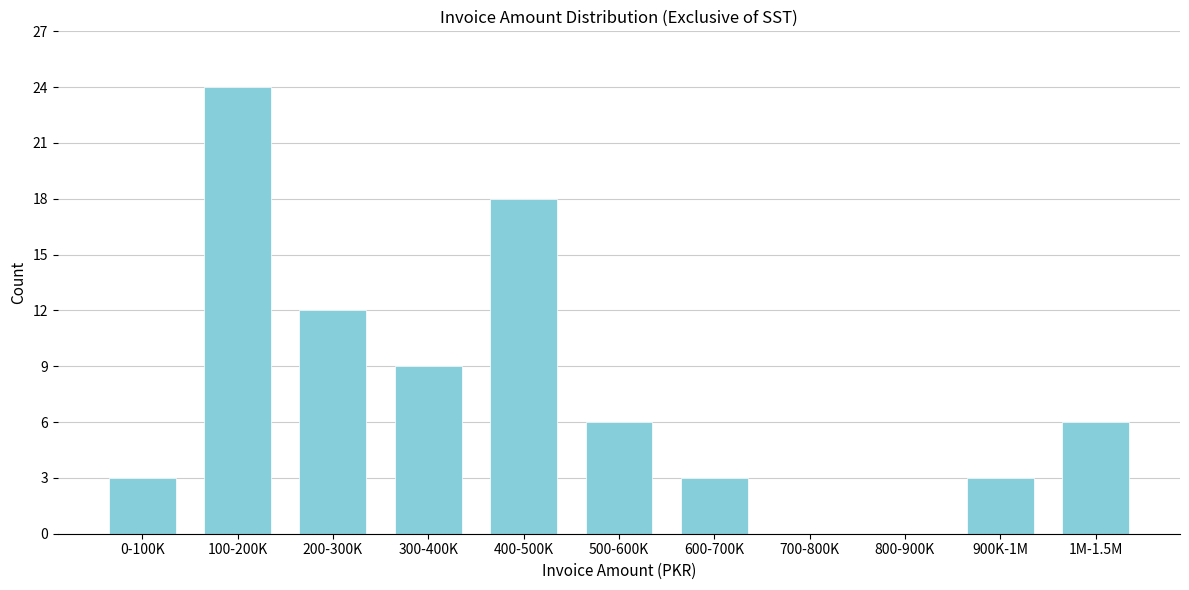

Reading left to right, list all the values displayed in this chart.

0-100K=3	100-200K=24	200-300K=12	300-400K=9	400-500K=18	500-600K=6	600-700K=3	700-800K=0	800-900K=0	900K-1M=3	1M-1.5M=6